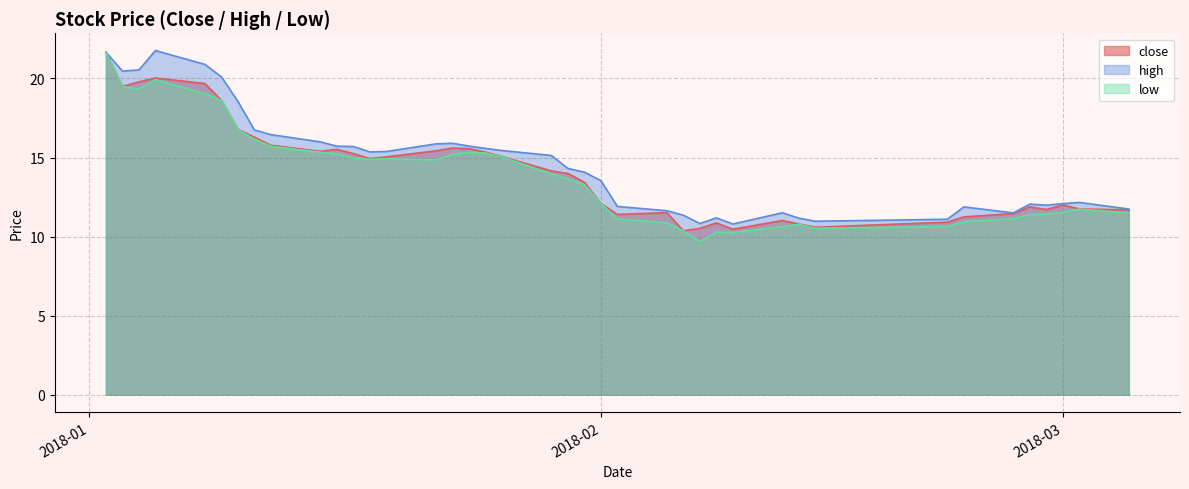

Rank the series by their maximum value, from highest to lowest.

high, close, low